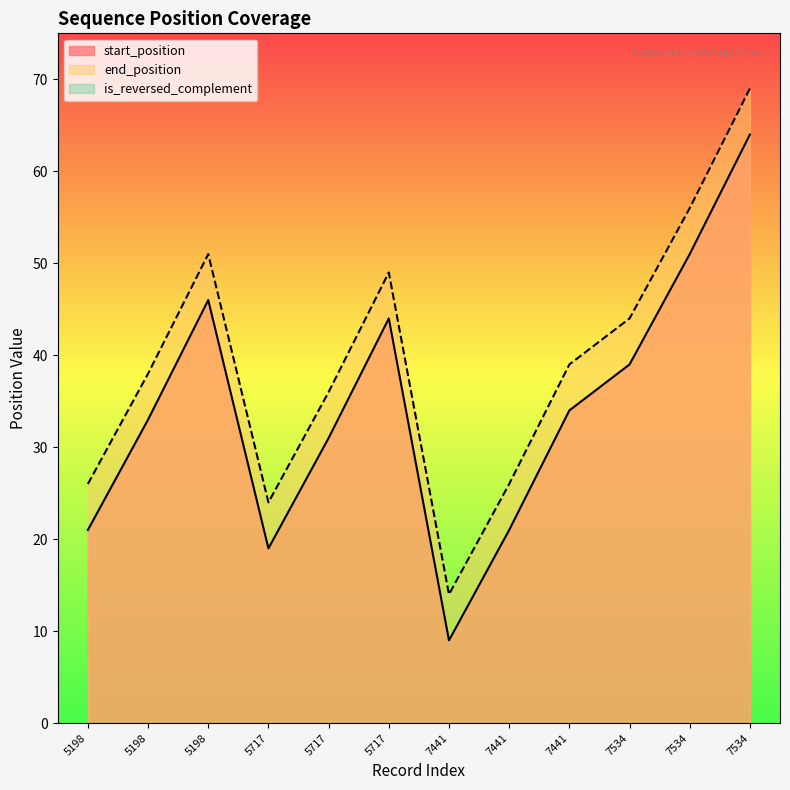

List the labels in order of start_position value, largest first.

7534, 7534, 5198, 5717, 7534, 7441, 5198, 5717, 5198, 7441, 5717, 7441